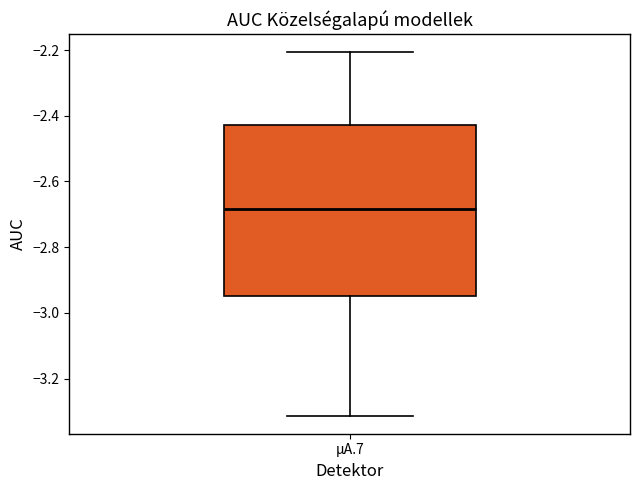

Read this box plot against the y-axis: the position of the median line, the range covered by the box, and the ends of both whiskers. The values are not printed on the chart, so give them approximately, as read against the axis.

median -2.68, box -2.94 to -2.42, whiskers -3.32 to -2.20